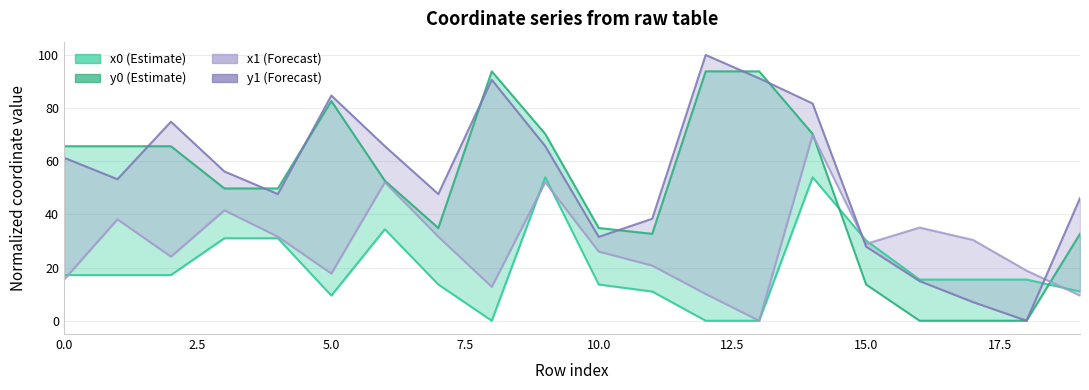

What is the value of the x0 point at the 4th from the left?

31.0